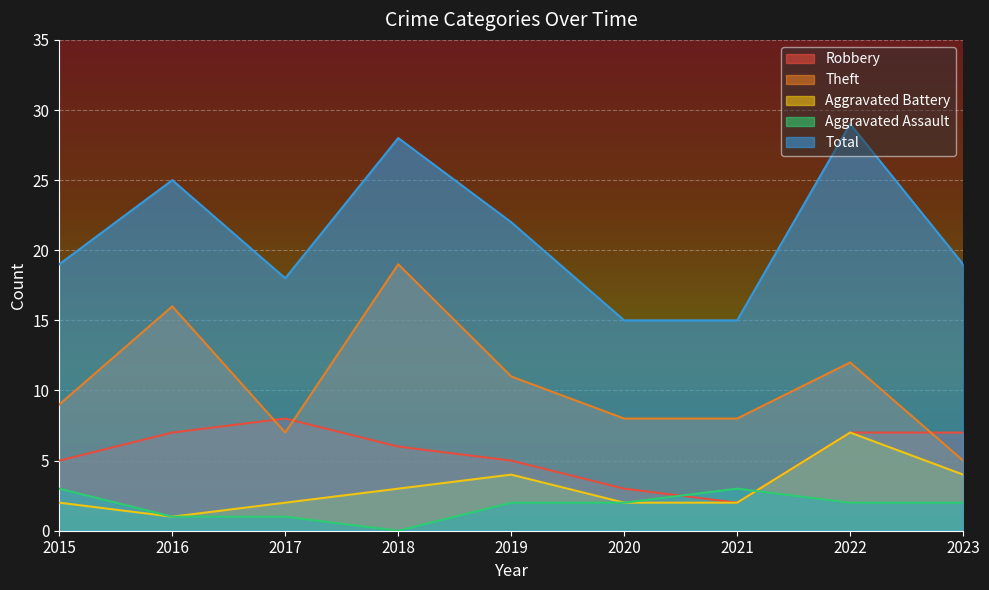

What is the sum of all Aggravated Assault values?

16